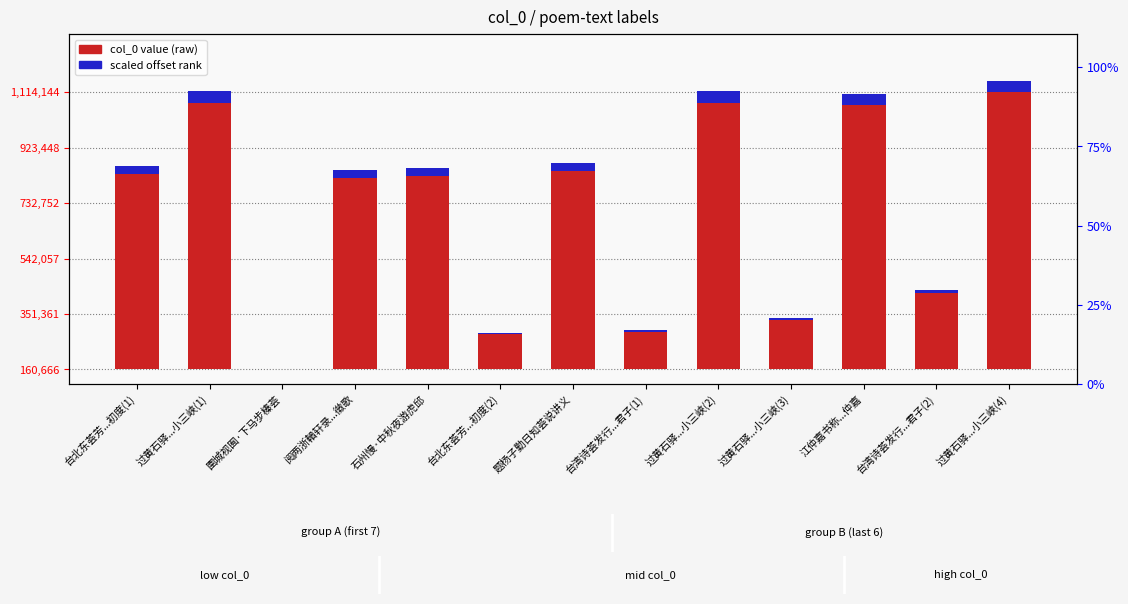

Count the number of categories in the chart.

13